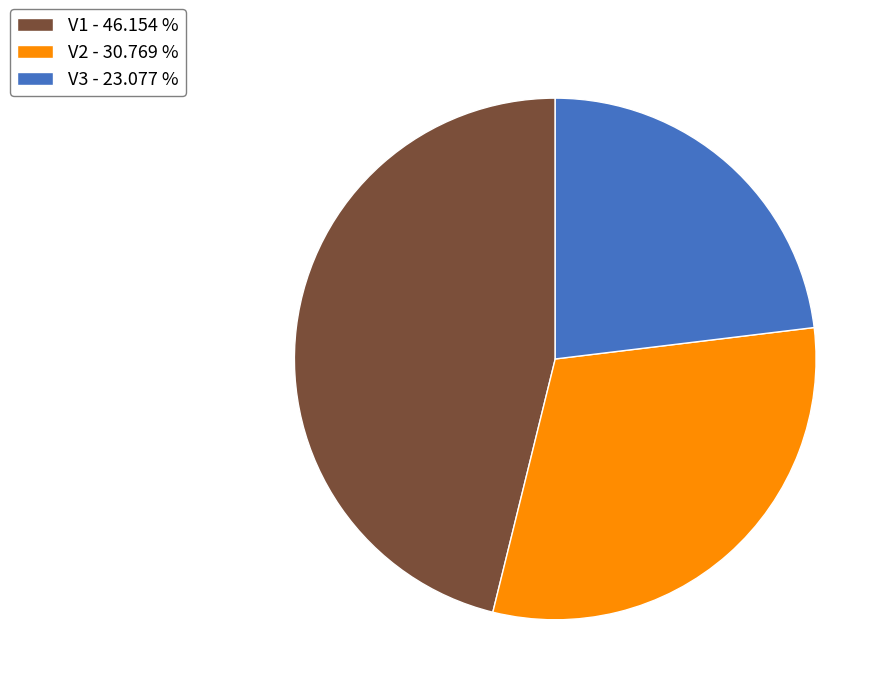

Do V1 and V3 together represent more than half of the pie?

Yes